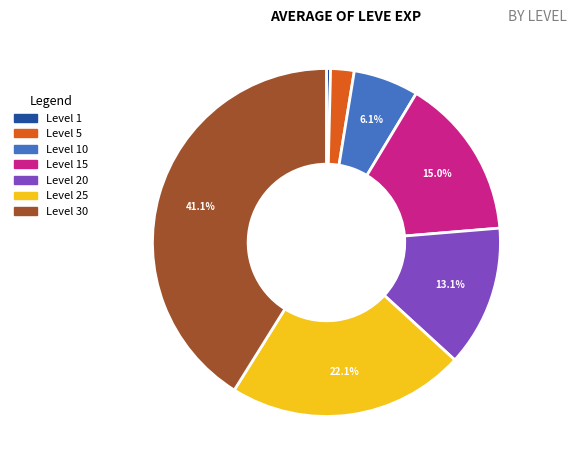

Is there any slice that represents more than half of the pie?

No